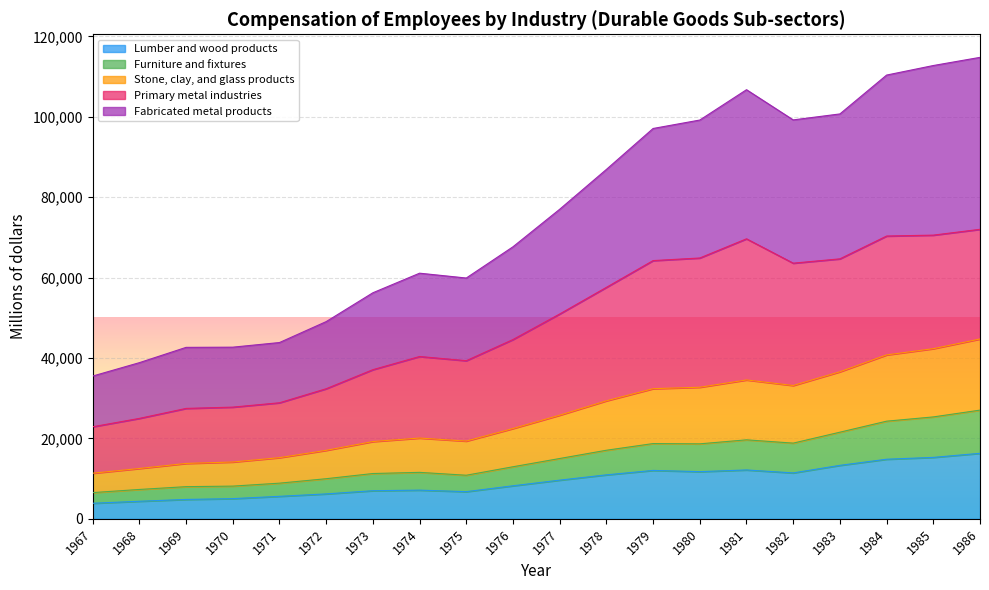

What is the minimum value for Lumber and wood products?

3869